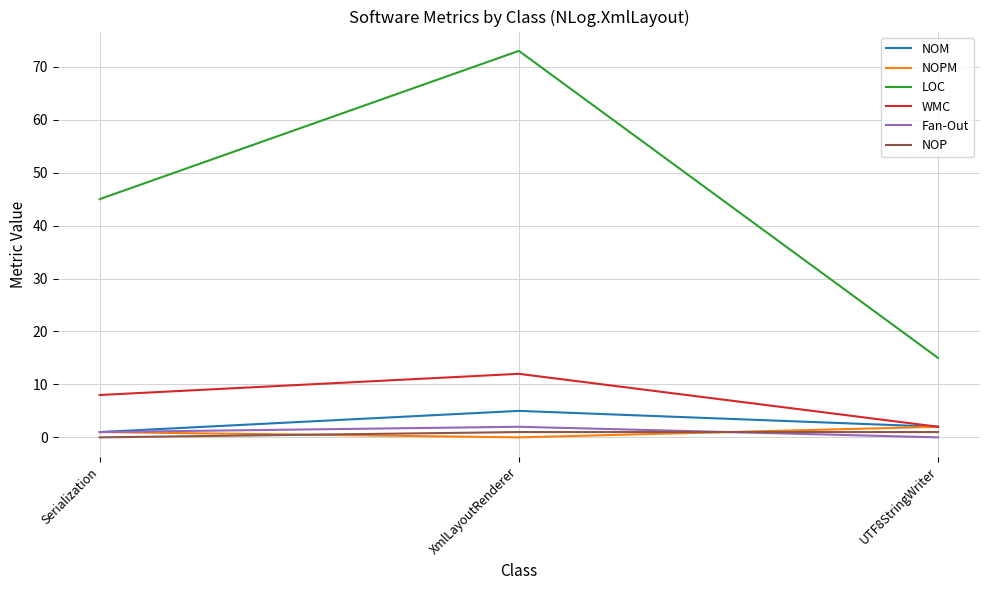

Is this an area chart (filled region under the line)?

No